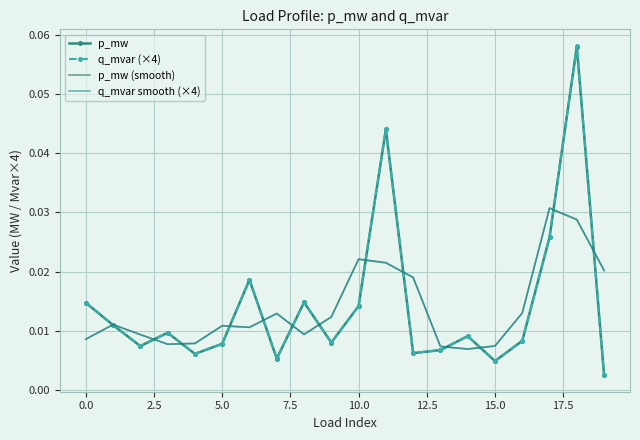

Which series has the largest range (max minus min)?

q_mvar (×4)